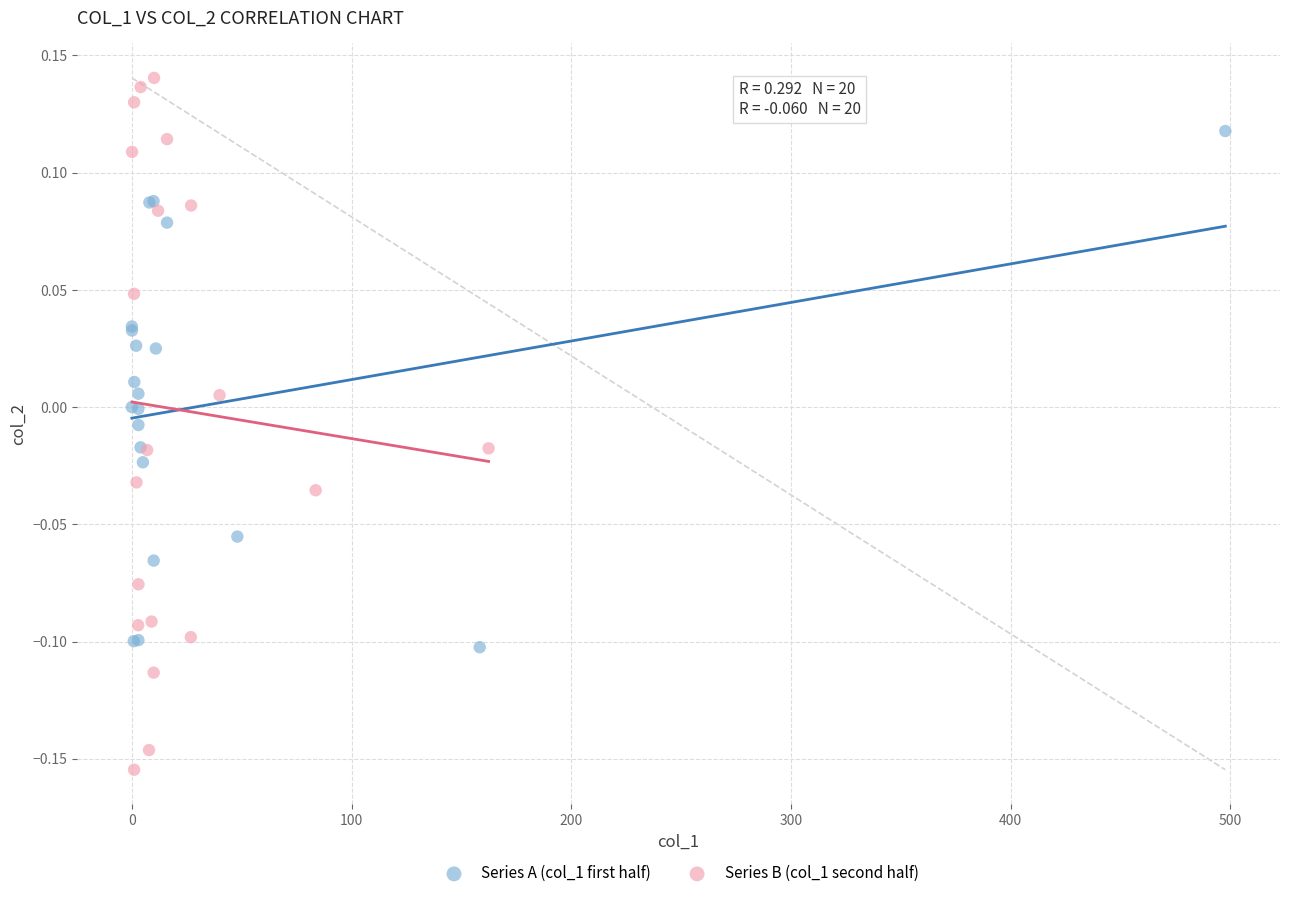

Which series reaches the maximum Y coordinate?

Series B (col_1 second half)